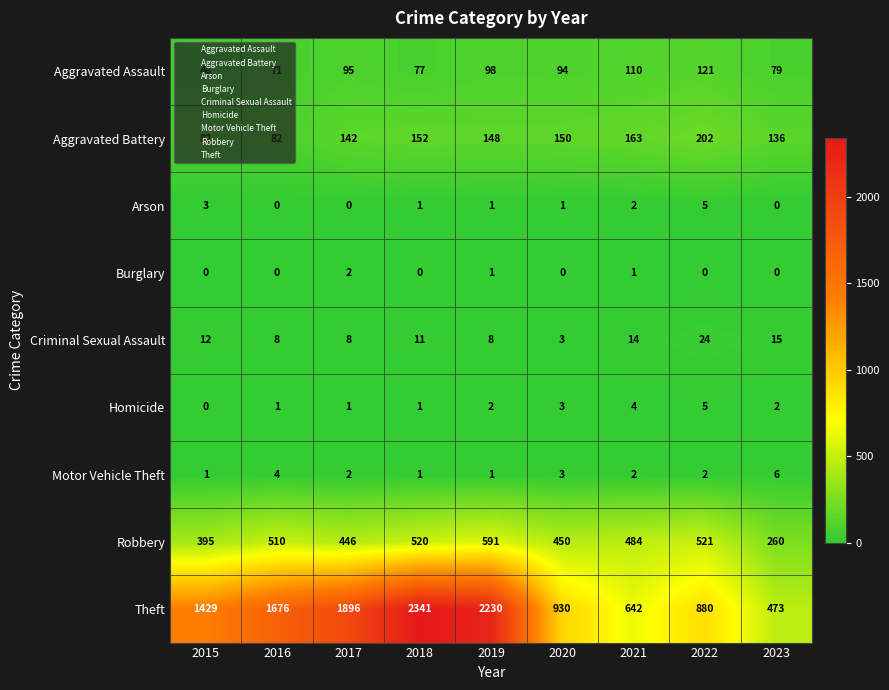

Count the number of categories in the chart.

9